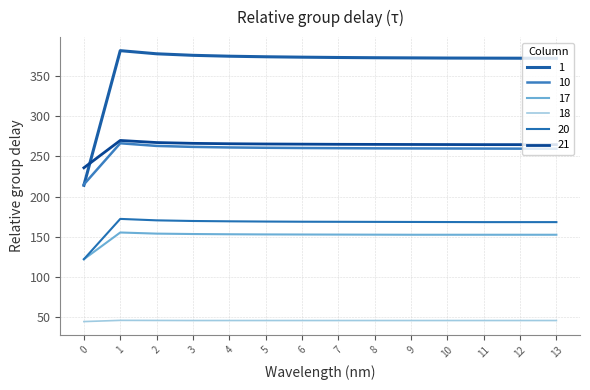

What is the minimum value shown in the chart?

44.7